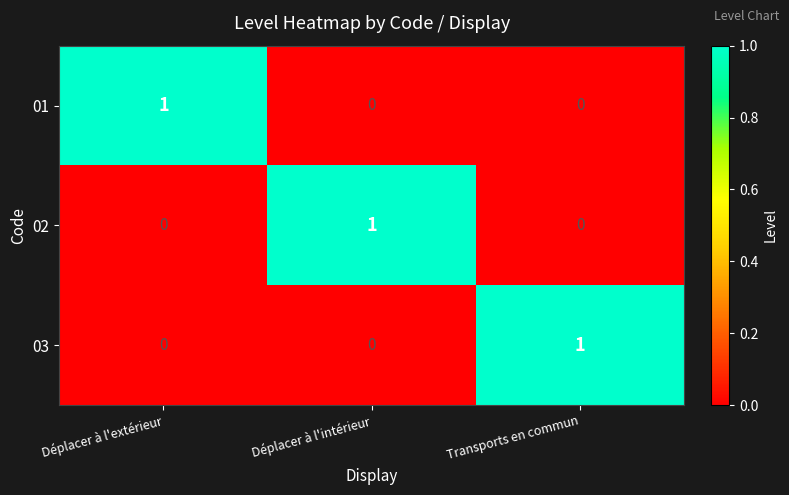

The 02 series shows 0 at Déplacer à l'extérieur. True or false?

True